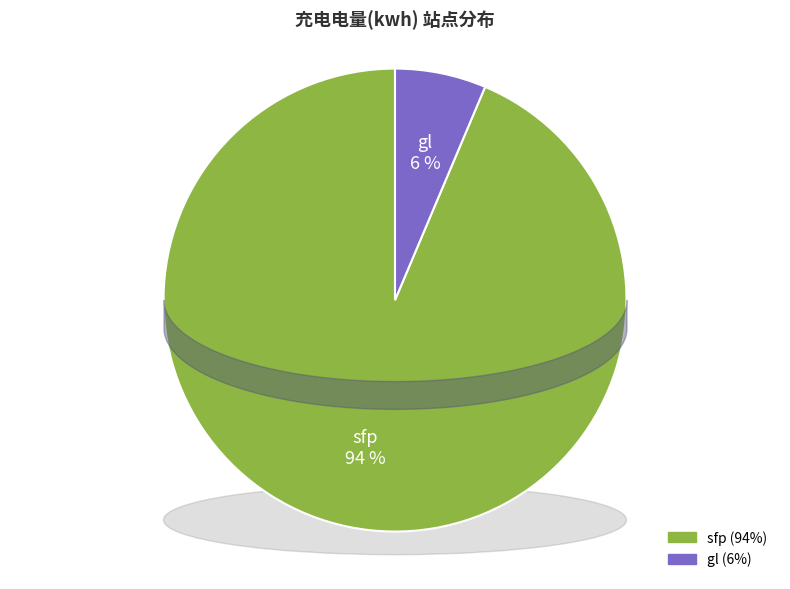

The gl slice represents 1% of the pie. True or false?

False